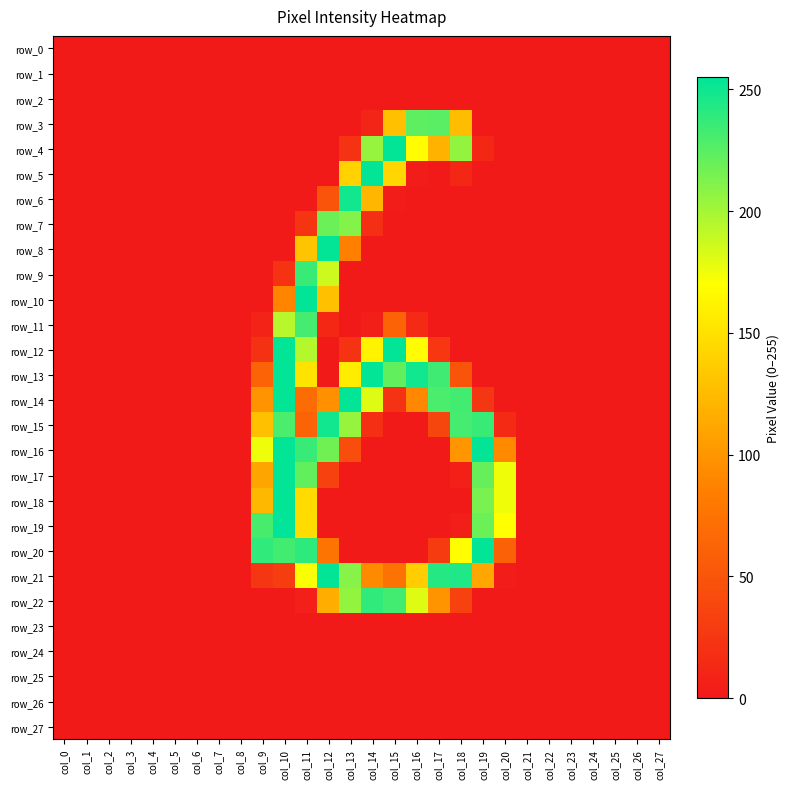

What is the average value of the row_9 series?

16